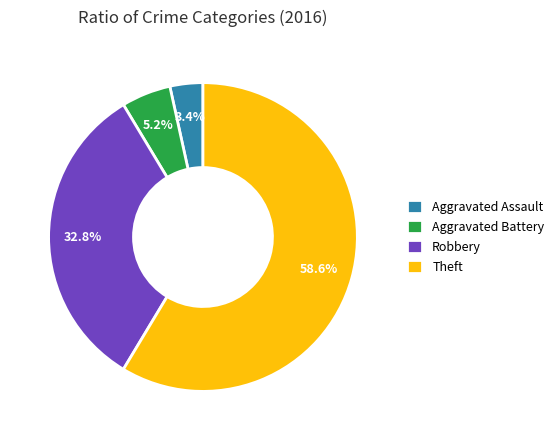

To the nearest percent, what is the difference between the Robbery and Aggravated Assault slice percentages?

29%